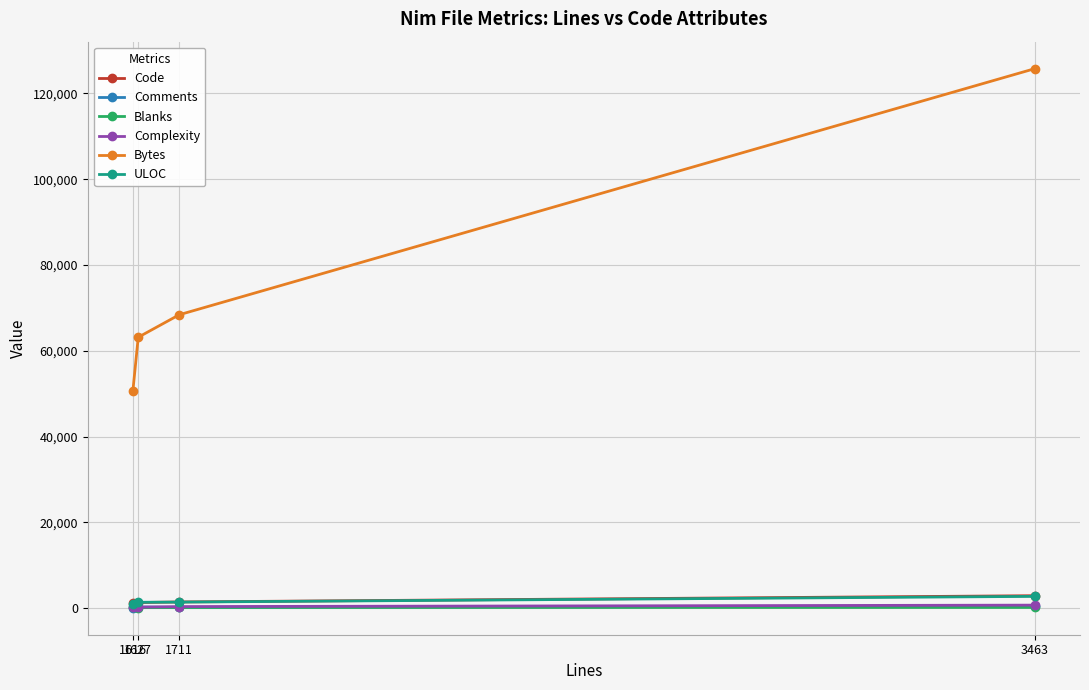

Which category has the highest value in the Code series?

3463